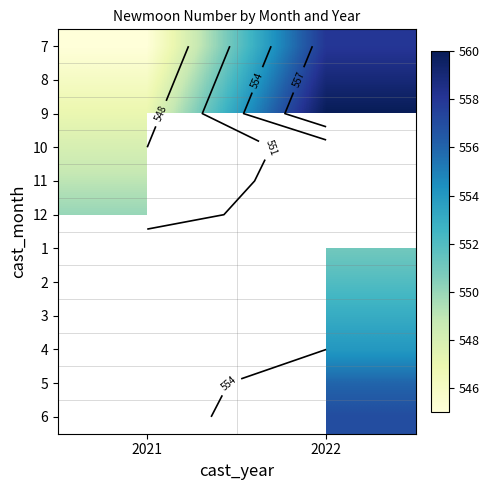

Which category has the lowest value across all series?

2021